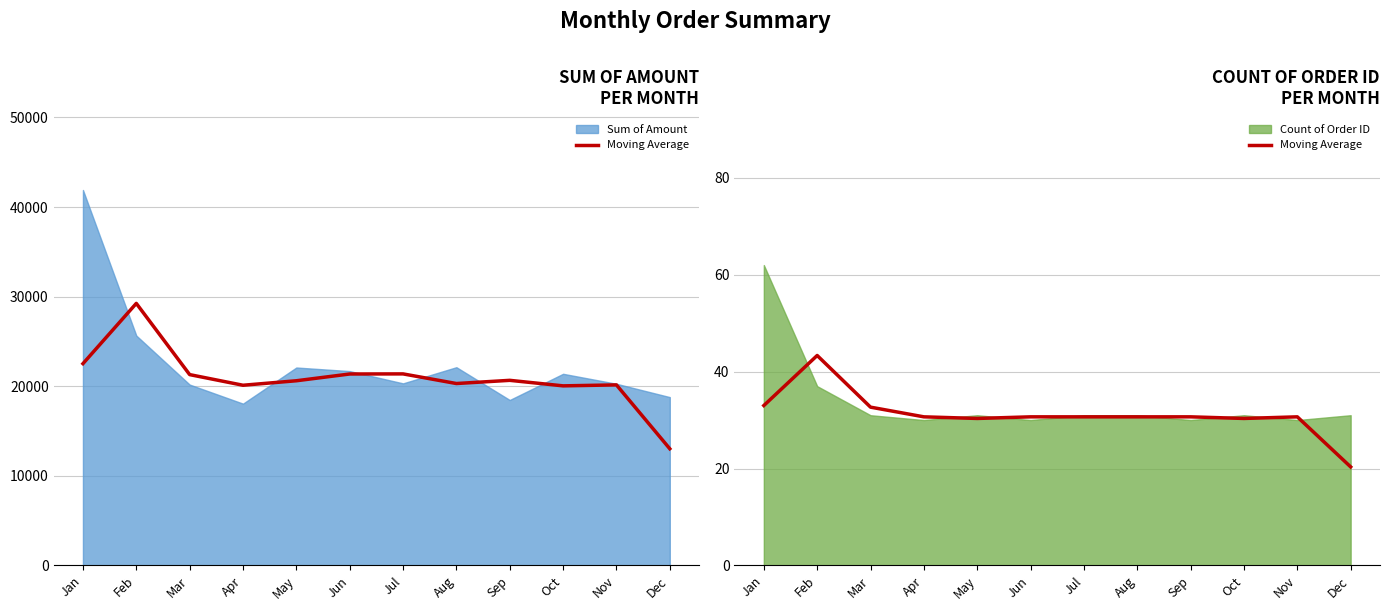

How many values exceed 30?

11